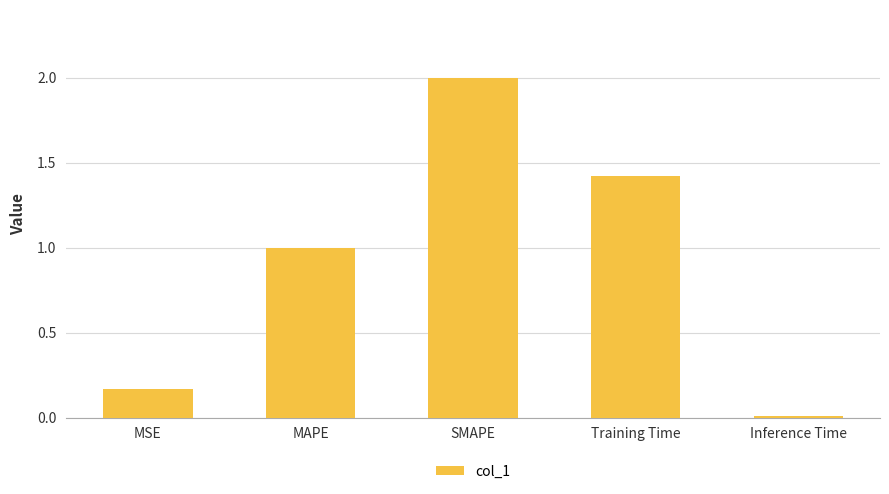

The value at MAPE is 0.6. True or false?

False